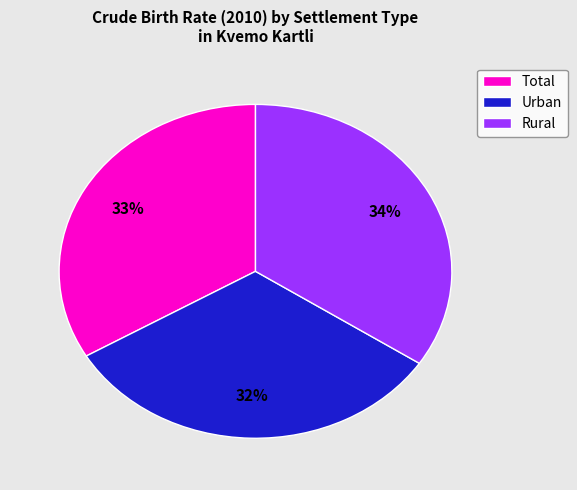

To the nearest percent, what portion does Total represent?

33%